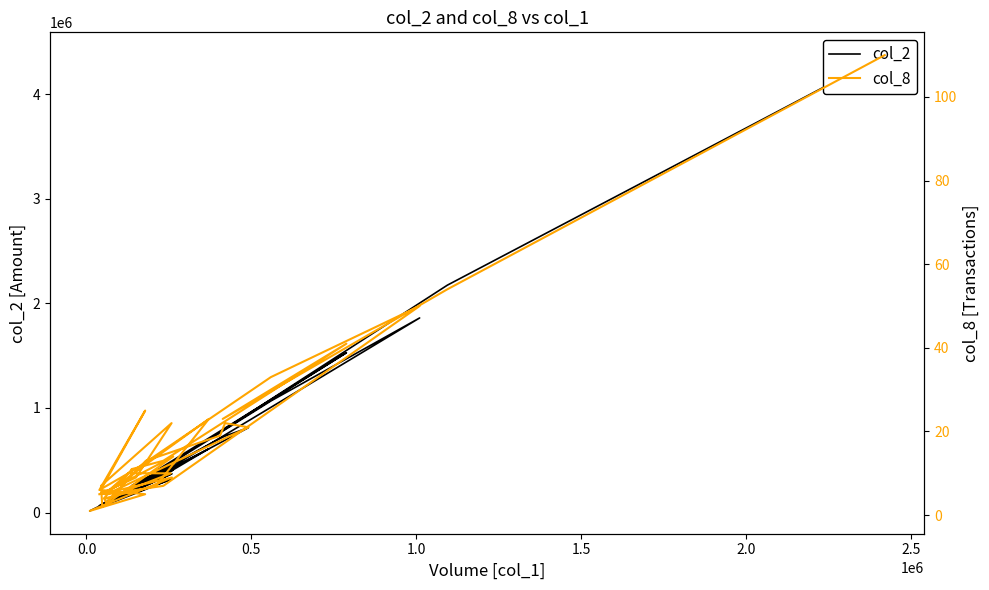

True or false: col_8 and col_2 intersect in this chart.

False